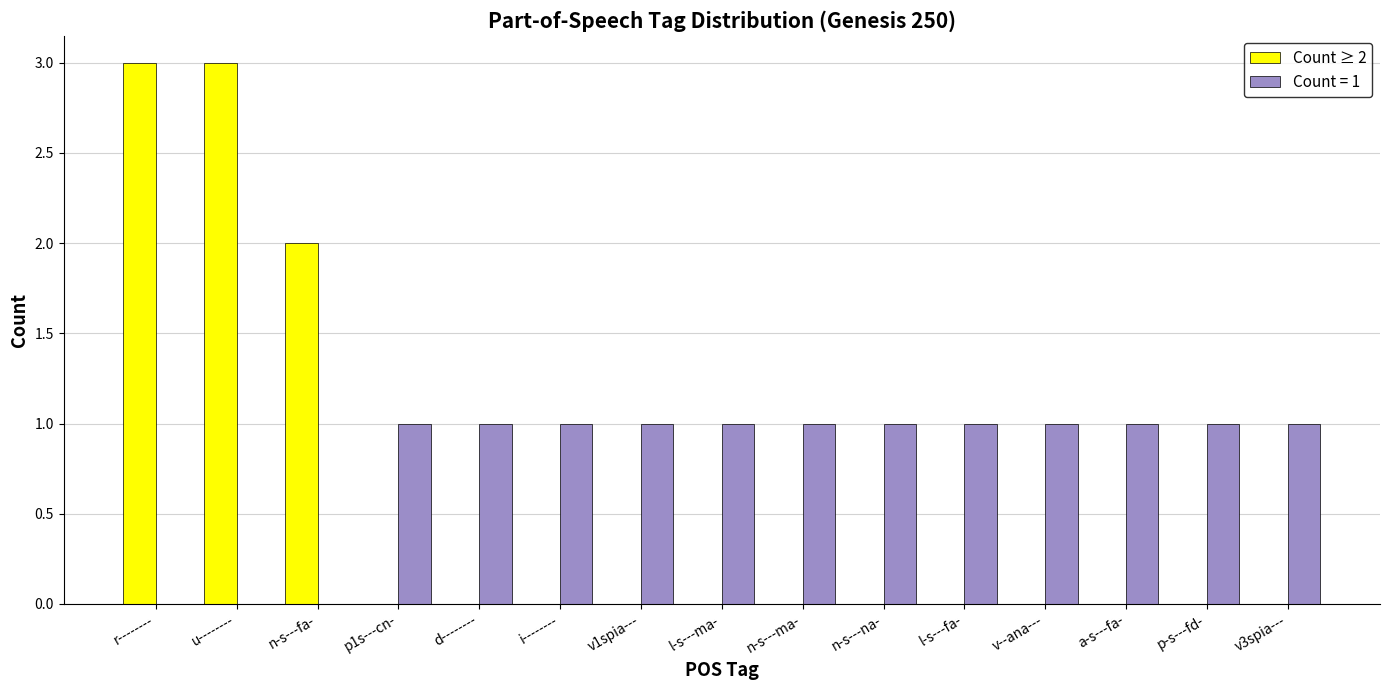

The Count ≥ 2 series shows 2 at u--------. True or false?

False